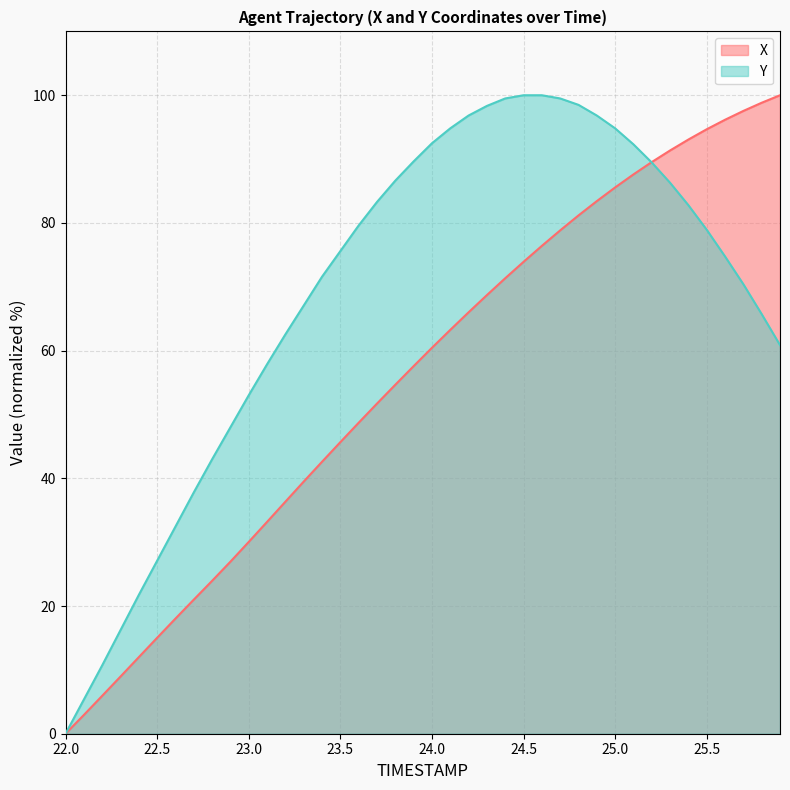

What is the label of the 14th point from the right?

24.6